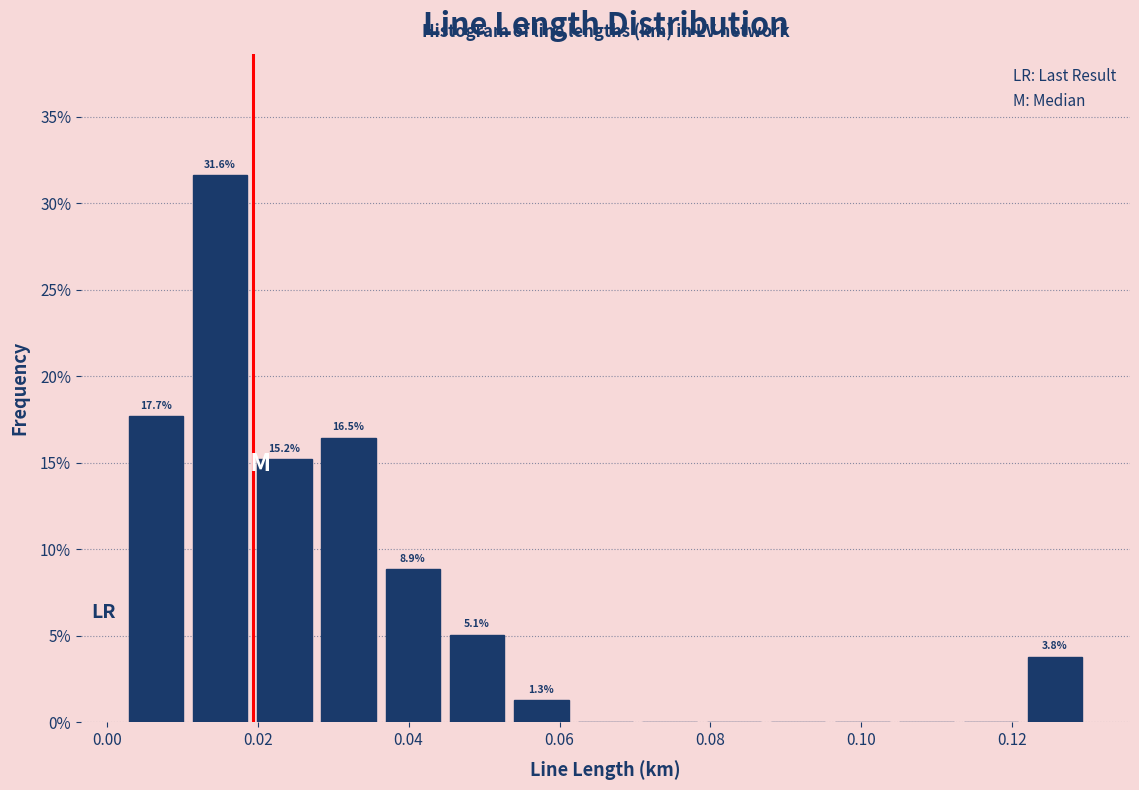

Over which range of the x-axis is the bar tallest?

0.010 to 0.020